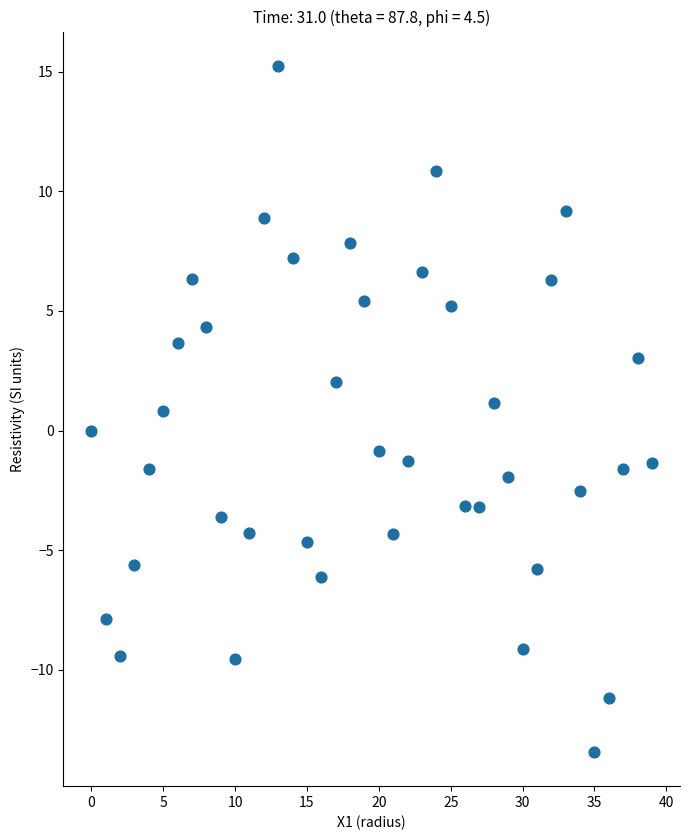

What is the range of Y values (max minus min)?

28.7